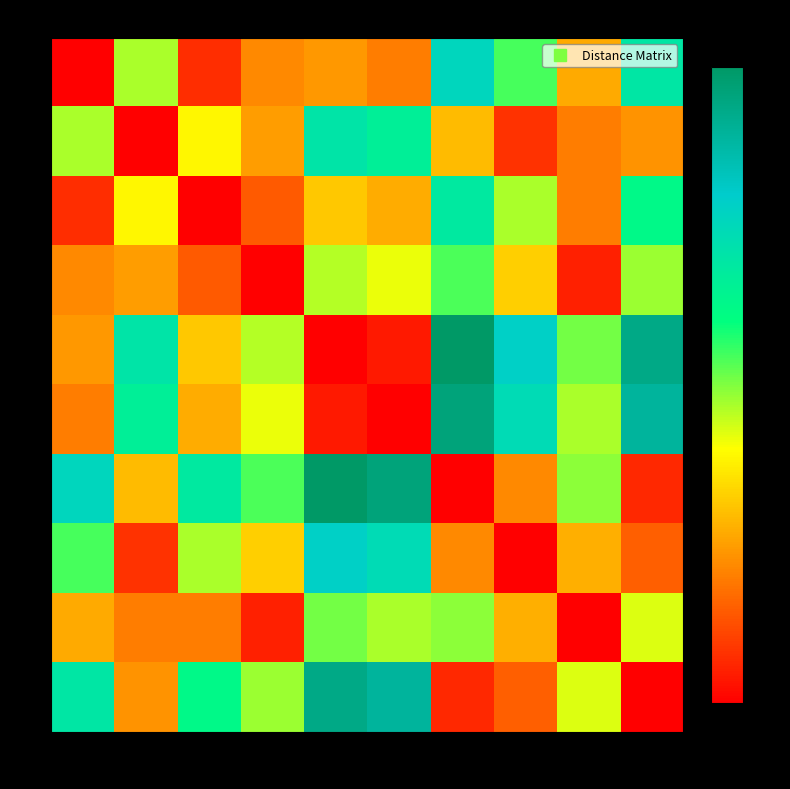

Reading right to left, list all the values displayed in this chart.

0: 9=3.7	8=1.4	7=2.9	6=4.0	5=1.0	4=1.3	3=1.1	2=0.4	1=2.5	0=0.0
1: 9=1.2	8=1.0	7=0.4	6=1.6	5=3.5	4=3.7	3=1.3	2=2.0	1=0.0	0=2.5
2: 9=3.3	8=1.0	7=2.5	6=3.6	5=1.4	4=1.6	3=0.8	2=0.0	1=2.0	0=0.4
3: 9=2.5	8=0.3	7=1.7	6=2.9	5=2.2	4=2.4	3=0.0	2=0.8	1=1.3	0=1.1
4: 9=4.9	8=2.7	7=4.1	6=5.3	5=0.2	4=0.0	3=2.4	2=1.6	1=3.7	0=1.3
5: 9=4.7	8=2.5	7=3.9	6=5.0	5=0.0	4=0.2	3=2.2	2=1.4	1=3.5	0=1.0
6: 9=0.3	8=2.6	7=1.1	6=0.0	5=5.0	4=5.3	3=2.9	2=3.6	1=1.6	0=4.0
7: 9=0.8	8=1.4	7=0.0	6=1.1	5=3.9	4=4.1	3=1.7	2=2.5	1=0.4	0=2.9
8: 9=2.2	8=0.0	7=1.4	6=2.6	5=2.5	4=2.7	3=0.3	2=1.0	1=1.0	0=1.4
9: 9=0.0	8=2.2	7=0.8	6=0.3	5=4.7	4=4.9	3=2.5	2=3.3	1=1.2	0=3.7